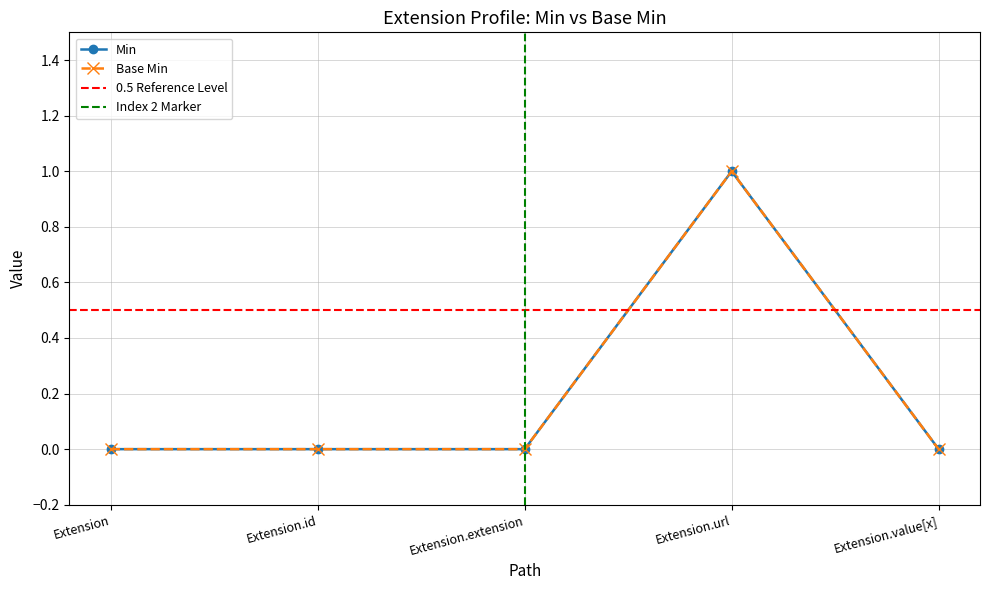

True or false: Min has a value of 1 at Extension.

False